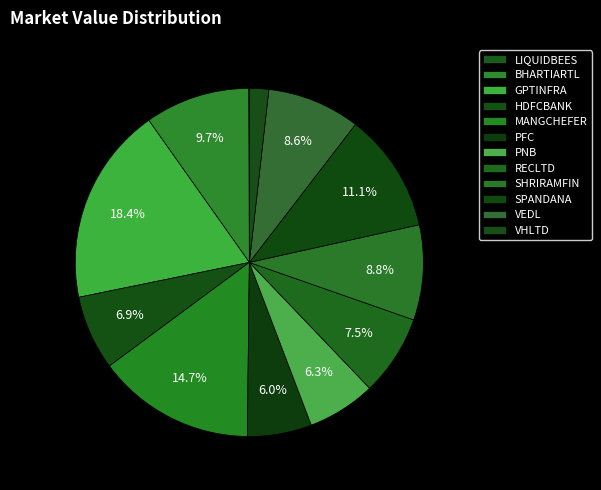

How many segments does this pie chart have?

12